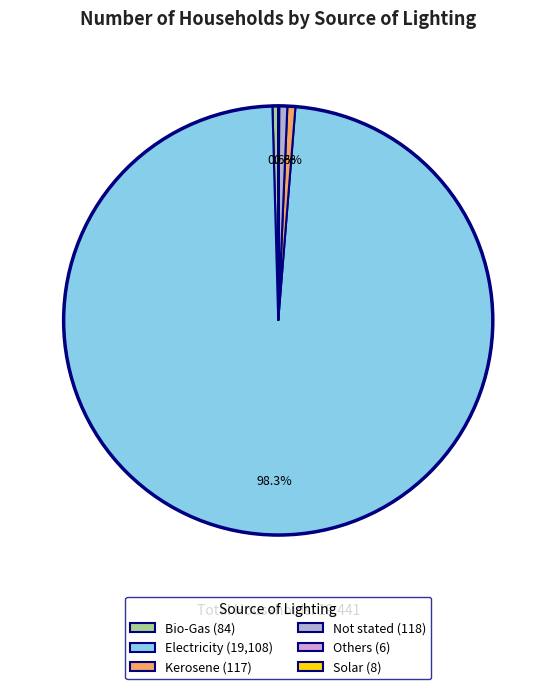

How much of the chart is everything except Kerosene?

99.4%